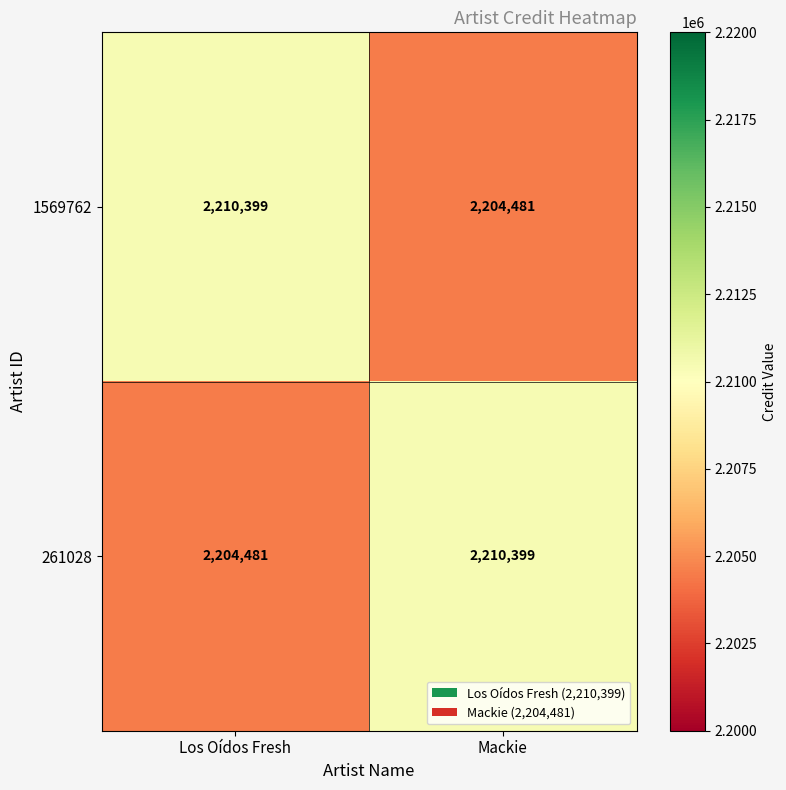

At how many categories does at least one series exceed 2205661?

2